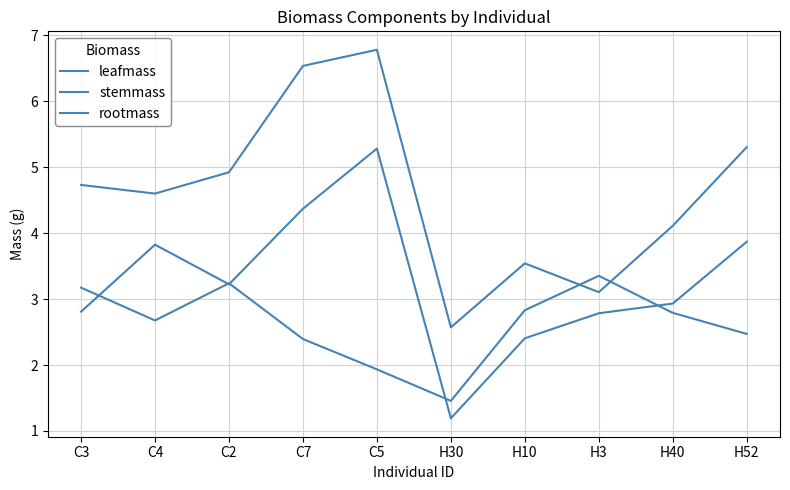

List the series in order of their overall mean, highest first.

stemmass, leafmass, rootmass